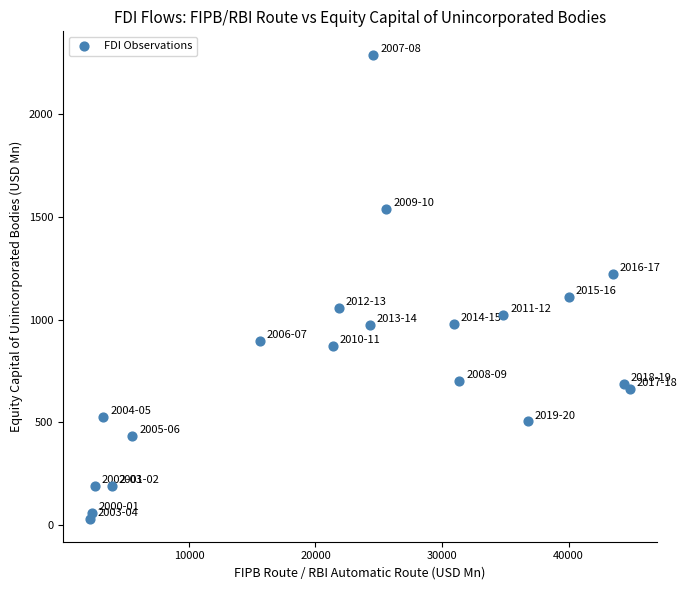

What is the range of Y values (max minus min)?

2259